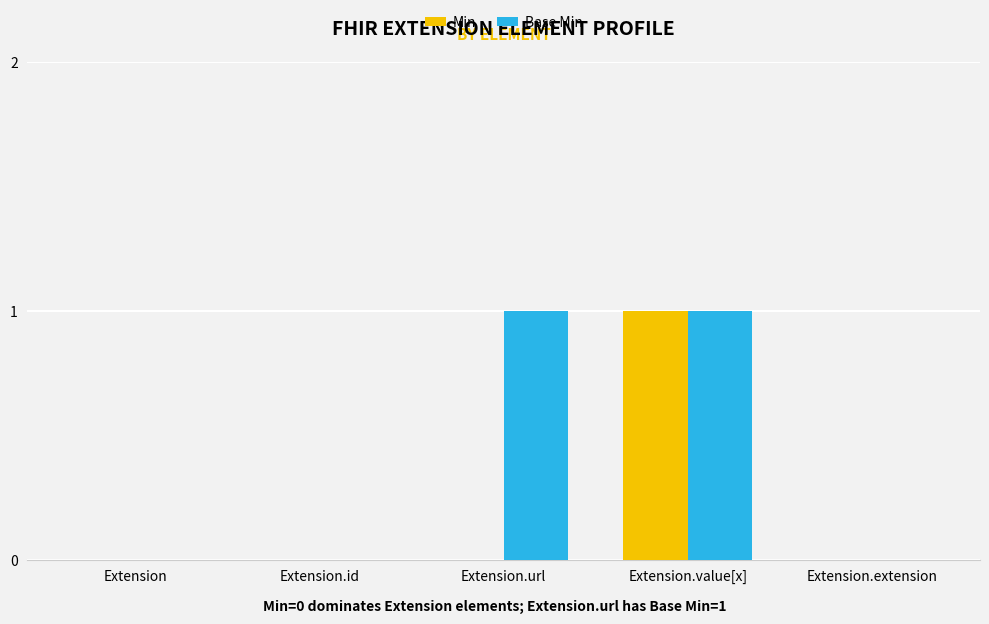

True or false: Base Min has a value of 0 at Extension.extension.

True